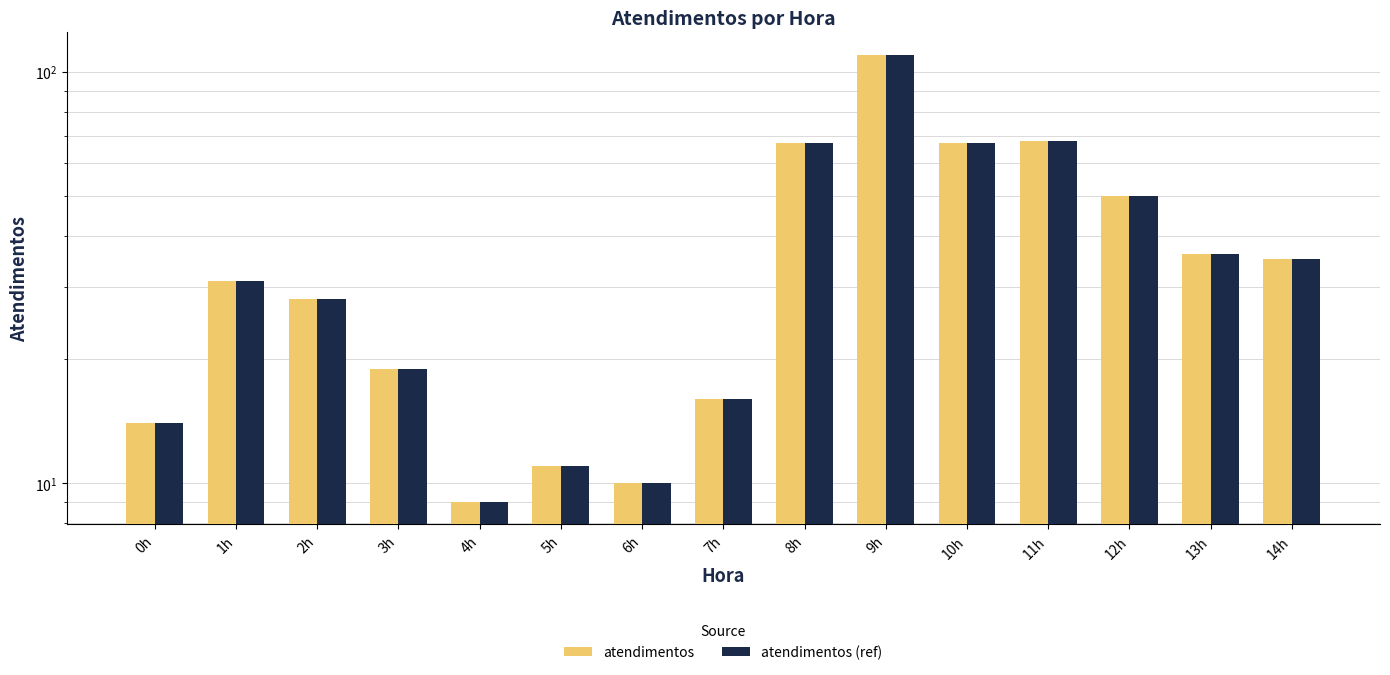

At which category does the chart reach its peak across all series?

9h